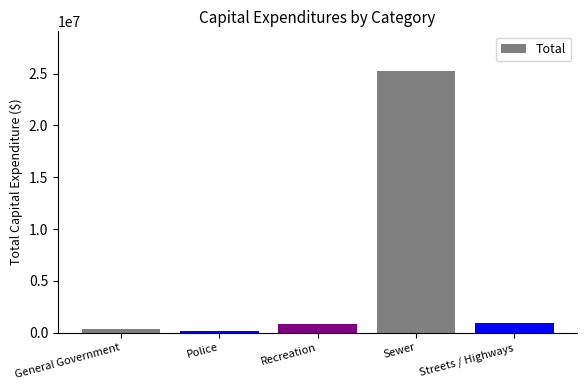

What is the difference between the second highest and second lowest values?

590978